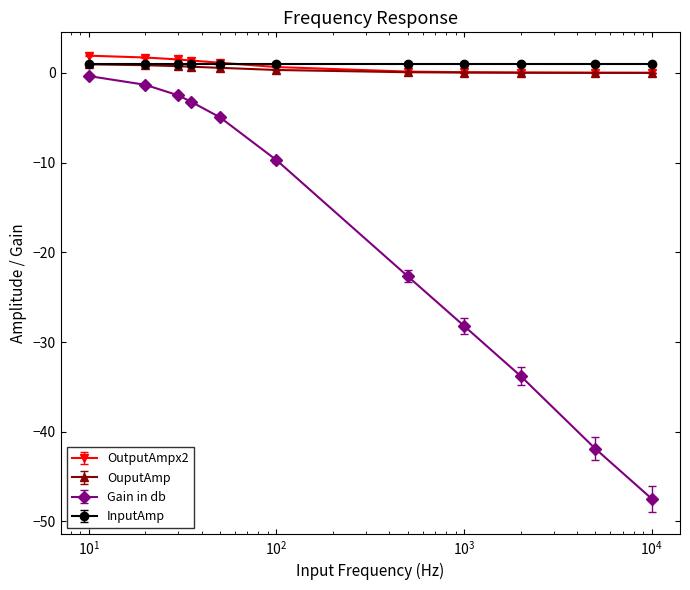

True or false: Gain in db and OutputAmpx2 intersect in this chart.

False